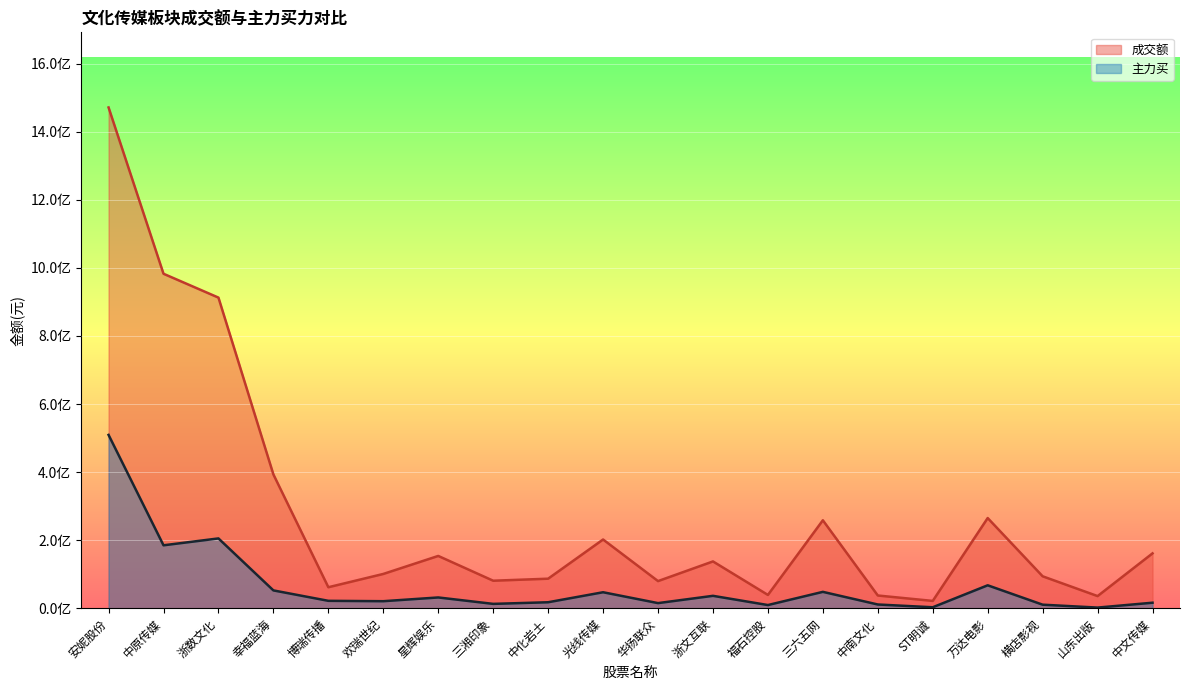

In 主力买, how many points are higher than both neighbors (excluding endpoints)?

6